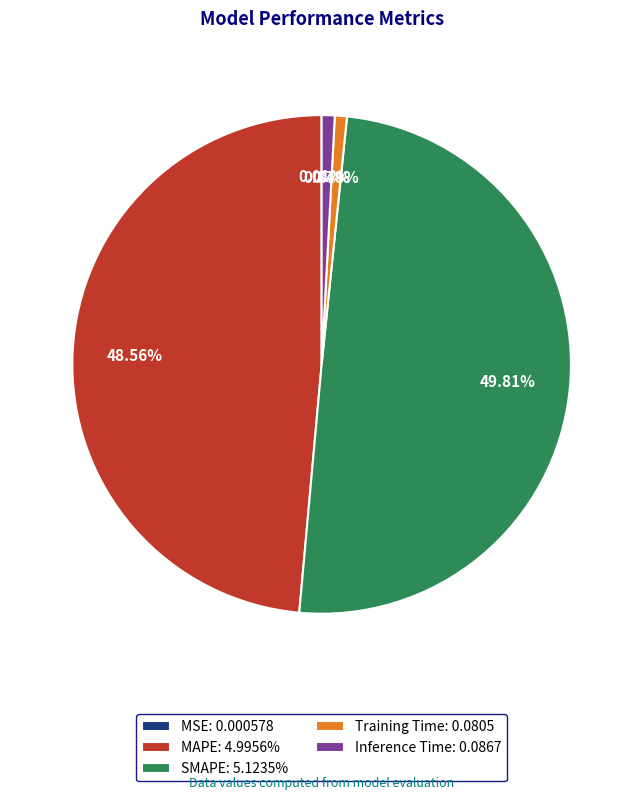

What is the largest slice in the pie chart?

SMAPE